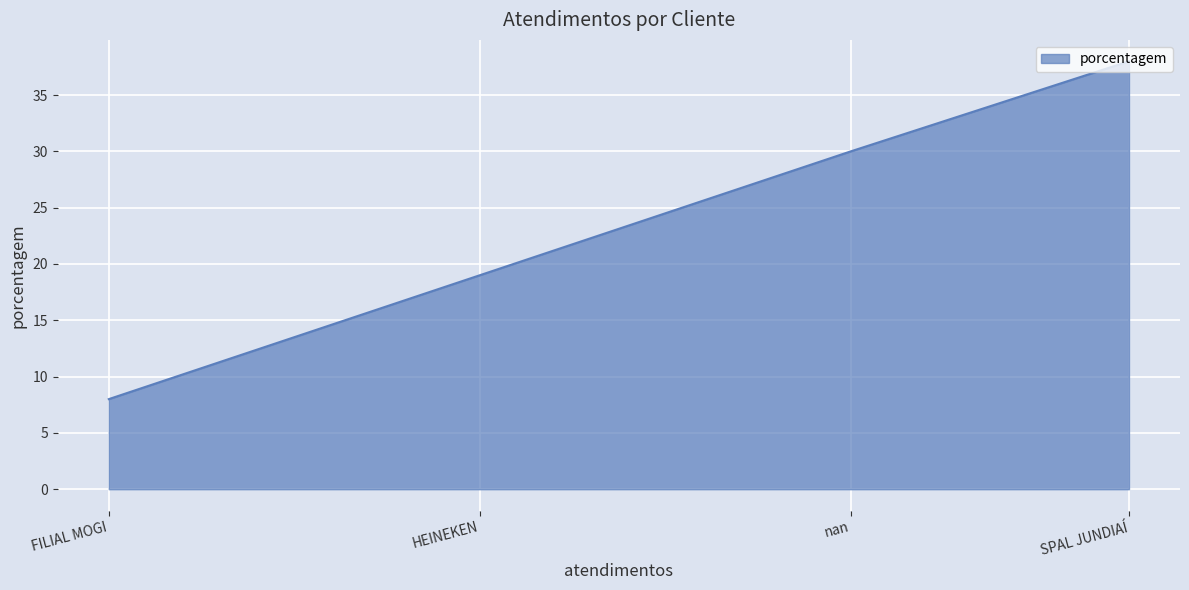

What is the smallest value displayed?

8